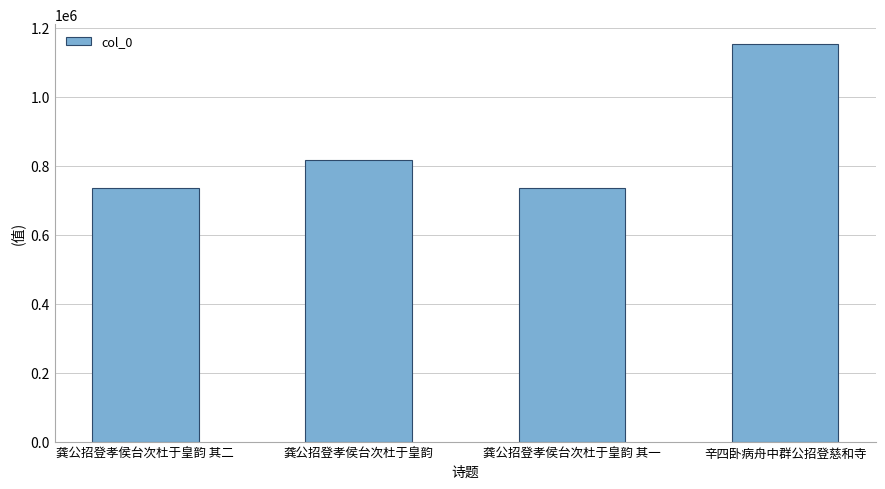

What is the label of the 1st bar from the left?

龚公招登孝侯台次杜于皇韵 其二